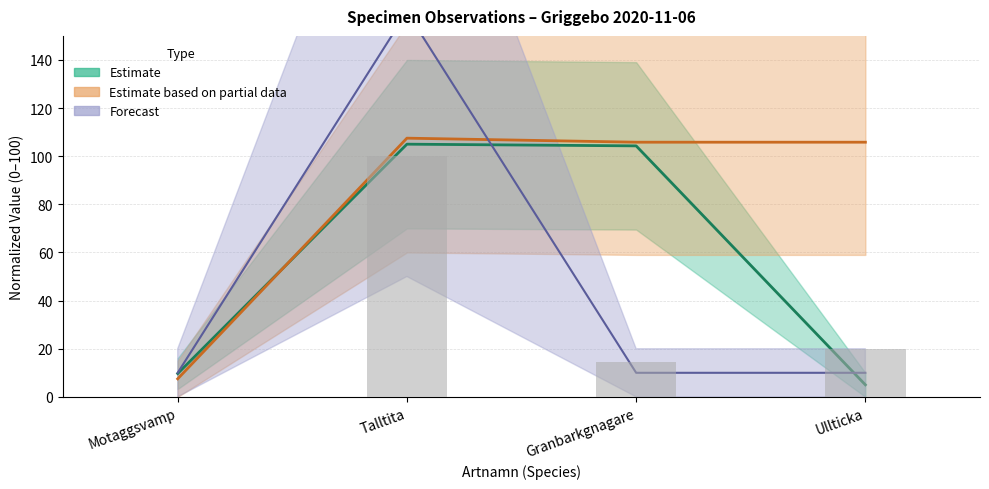

Between Talltita and Ullticka, which is larger?

Talltita